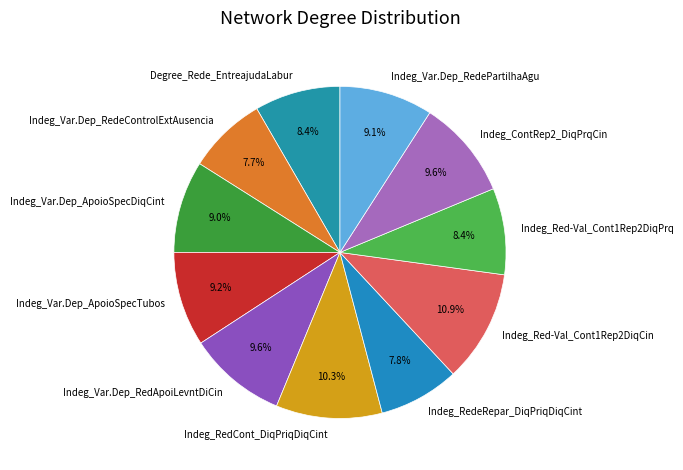

How many segments does this pie chart have?

11